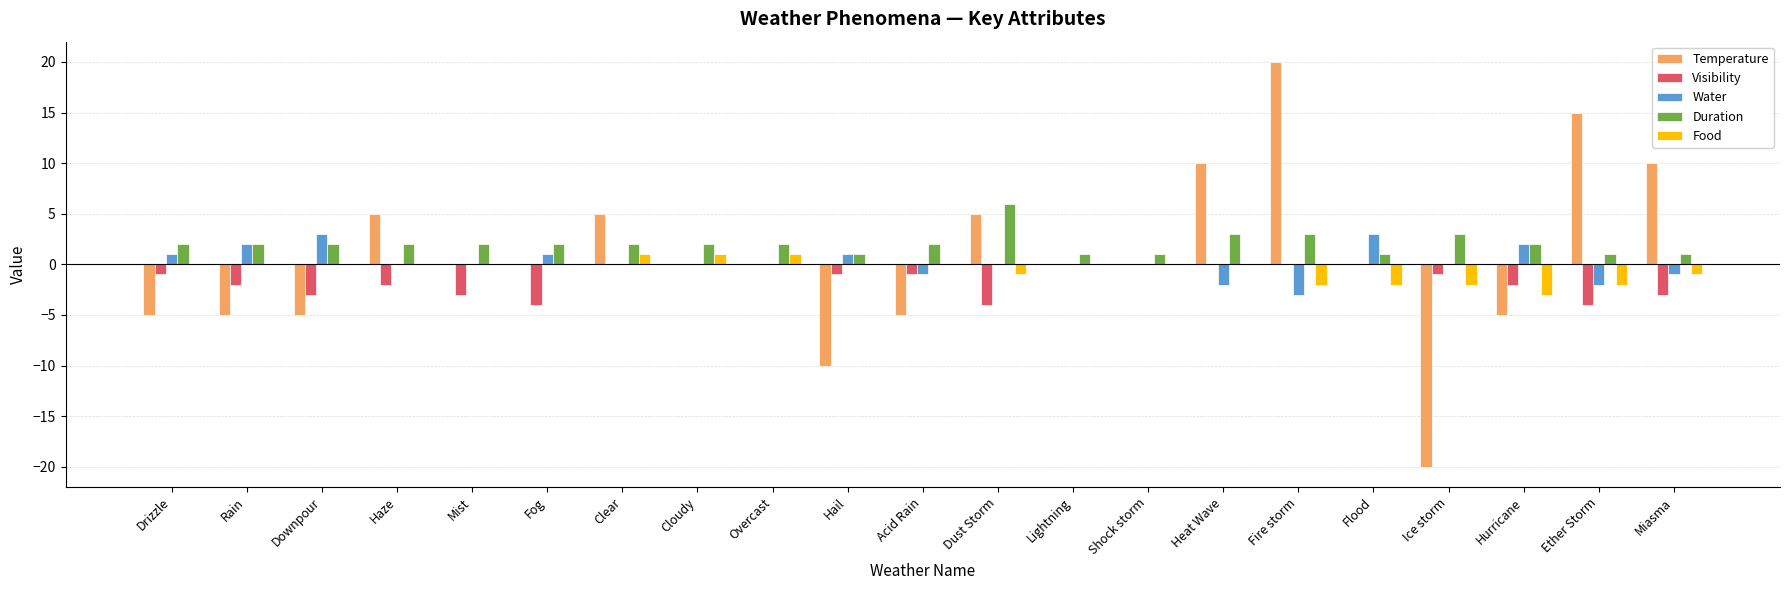

What is the sum of all Water values?

4